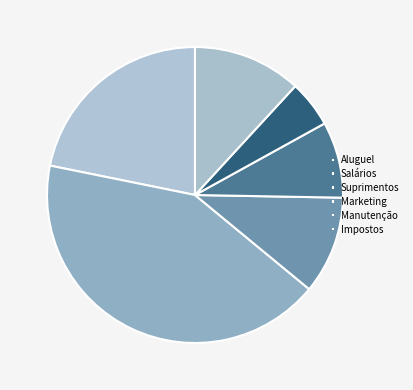

What percentage is the Impostos slice, to the nearest percent?

12%